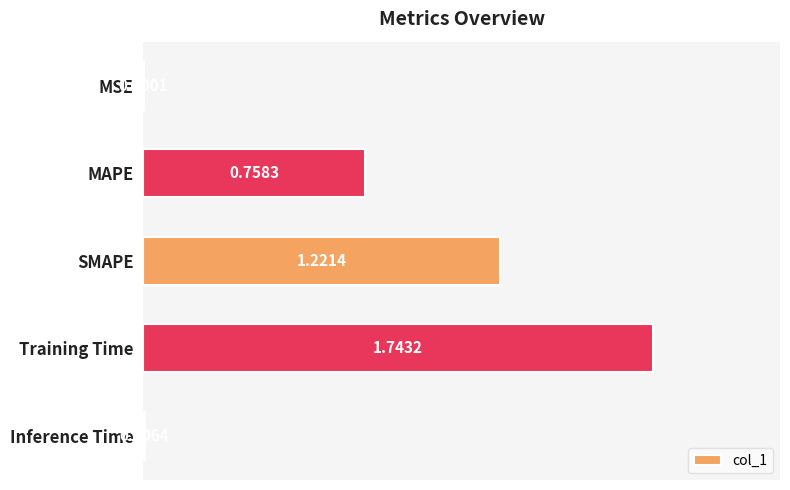

What is the sum of all values?

3.7